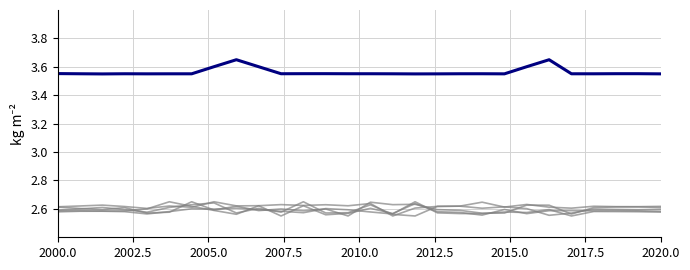

How many lines are shown in the chart?

6